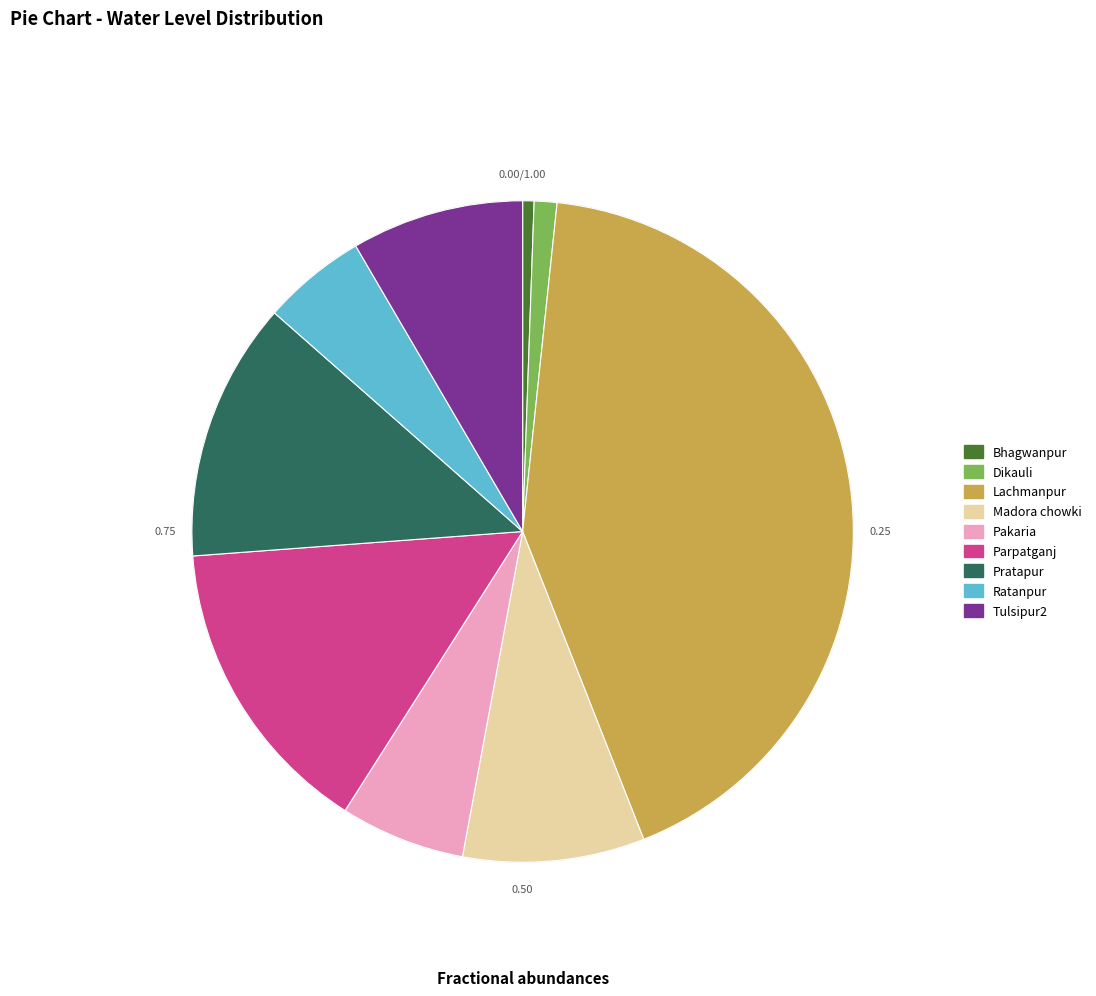

Combined, do Lachmanpur and Madora chowki account for over 50%?

Yes